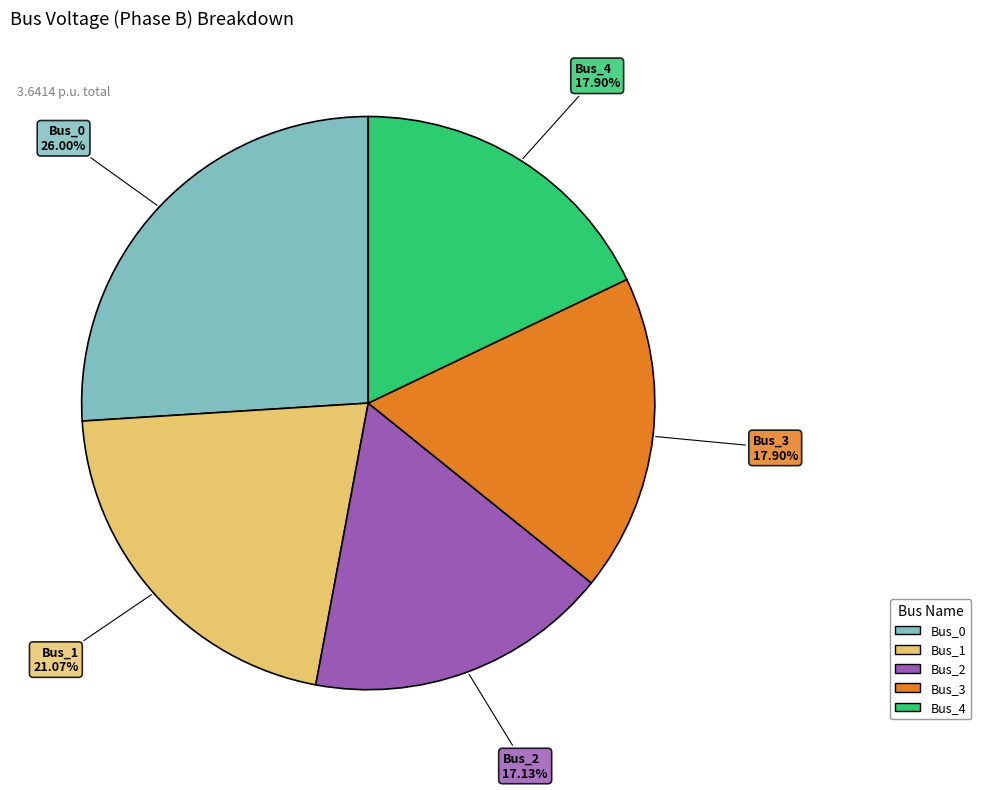

The Bus_3 slice represents 18% of the pie. True or false?

True